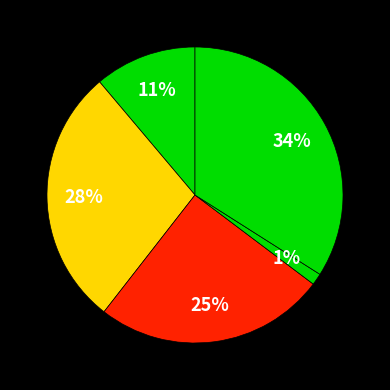

How many slices are in this pie chart?

5